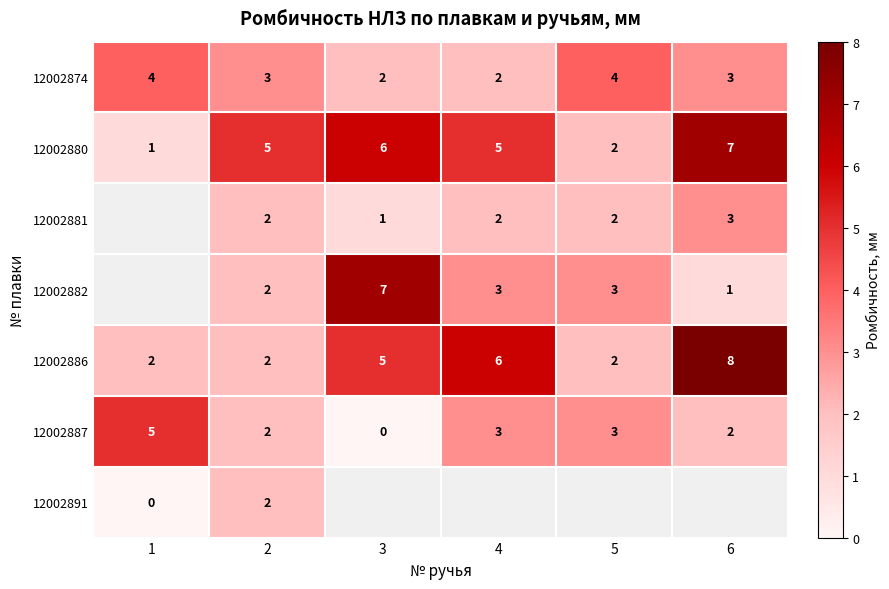

Where is 12002886 nearest to the value 5?

3